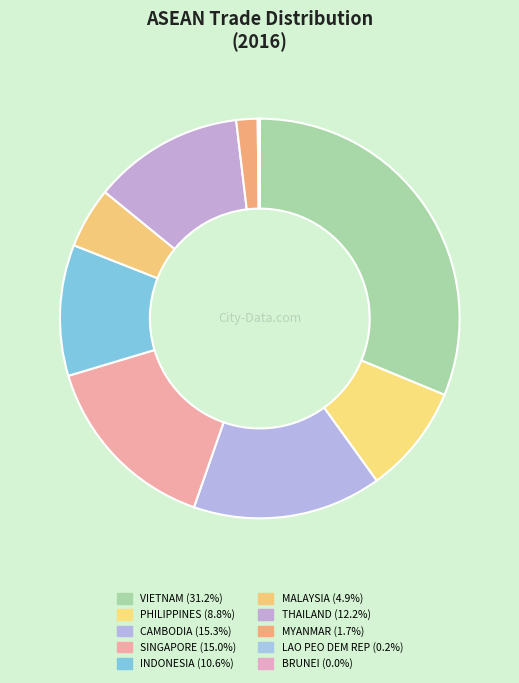

Combined, do LAO PEO DEM REP and MALAYSIA account for over 50%?

No